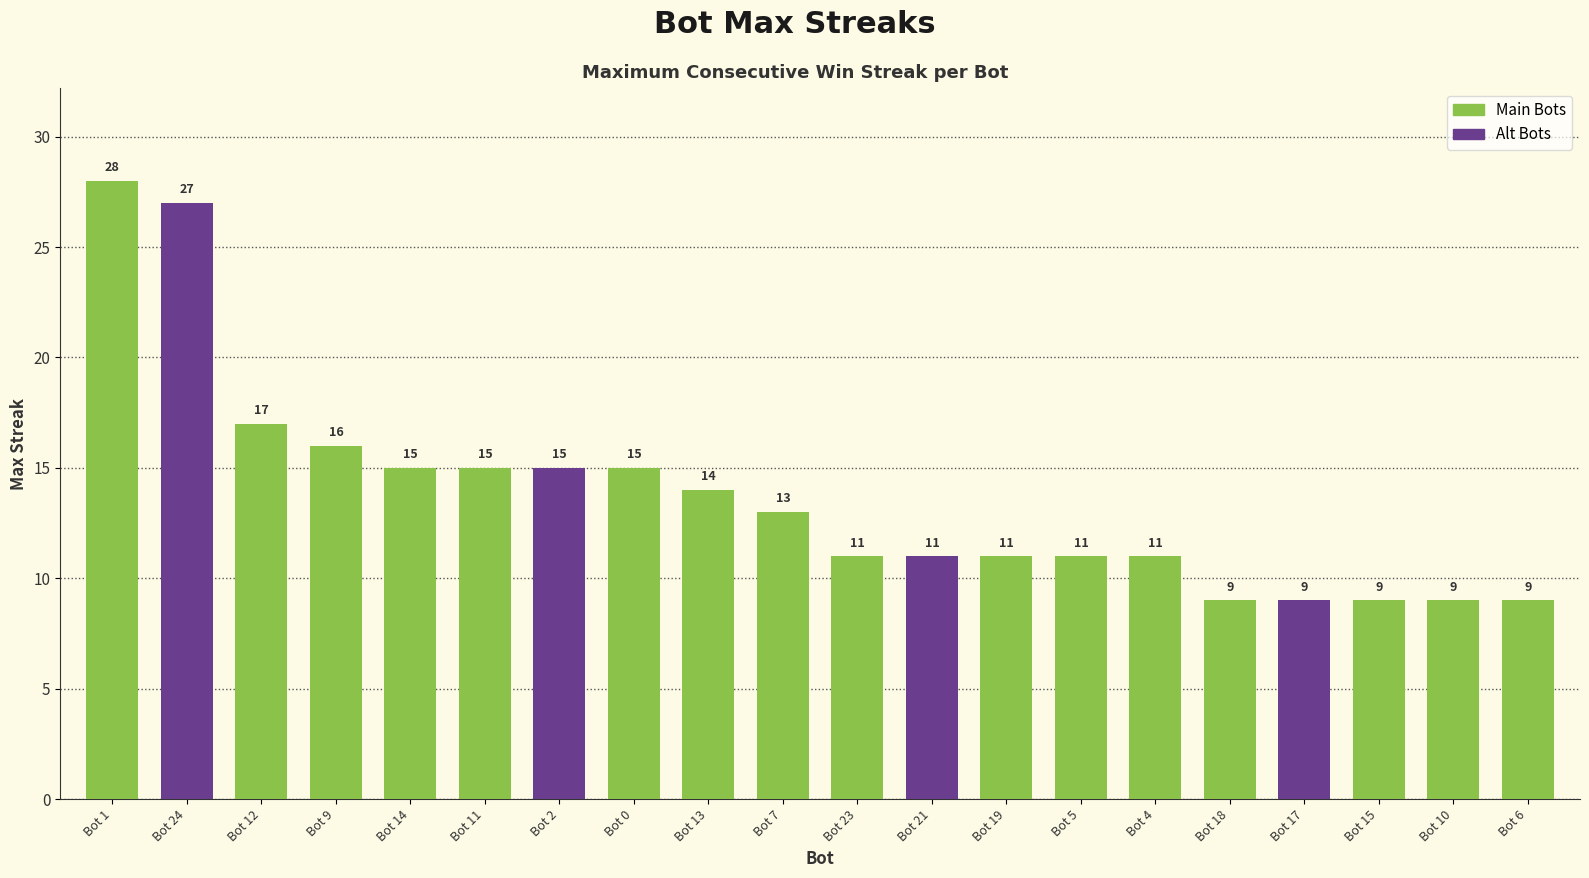

What is the label of the 5th bar from the right?

Bot 18